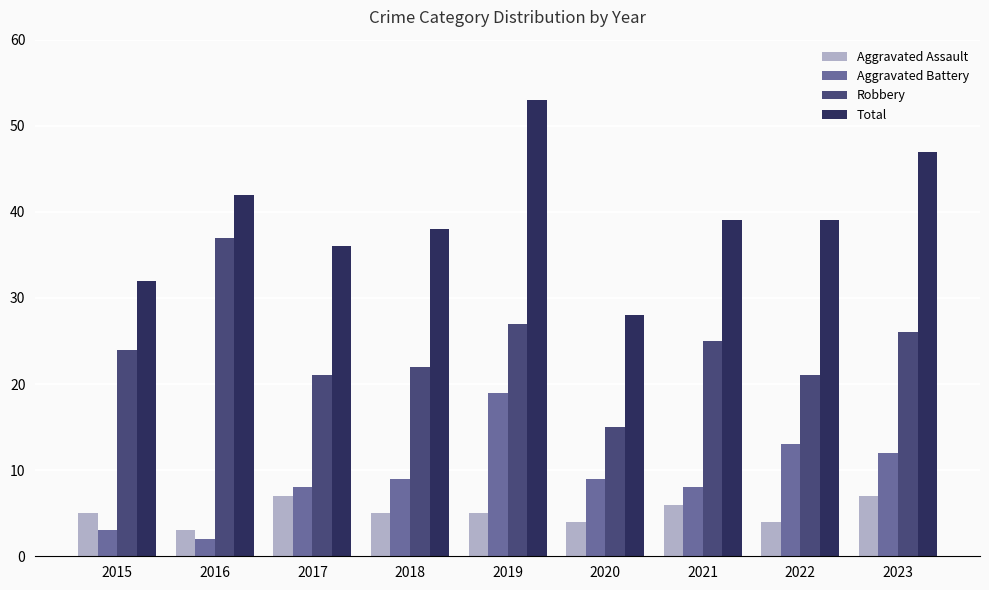

At 2020, list the series in order from smallest to largest.

Aggravated Assault, Aggravated Battery, Robbery, Total